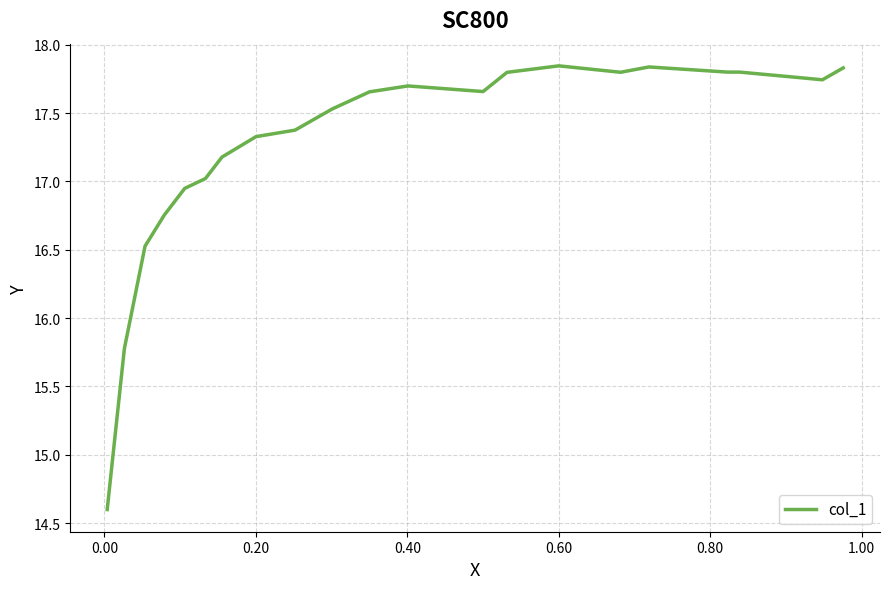

What is the minimum value shown in the chart?

14.6